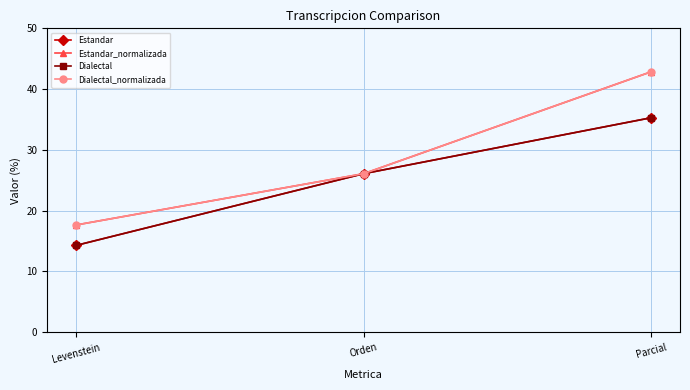

At which category does the chart reach its minimum across all series?

Levenstein